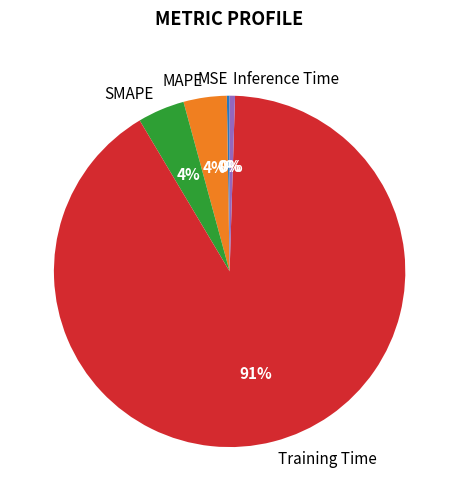

To the nearest percent, what is the average slice percentage?

20%